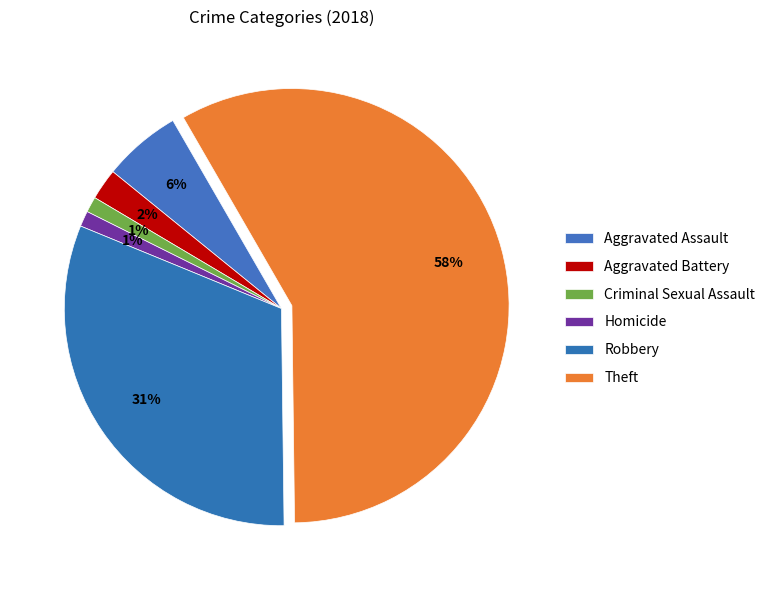

To the nearest percent, what percentage of the pie is Robbery?

31%